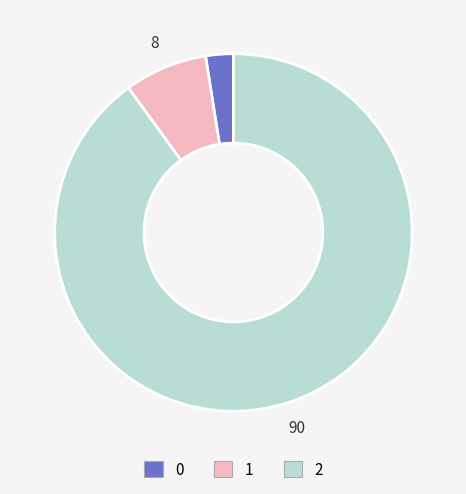

Which slice is the largest?

2